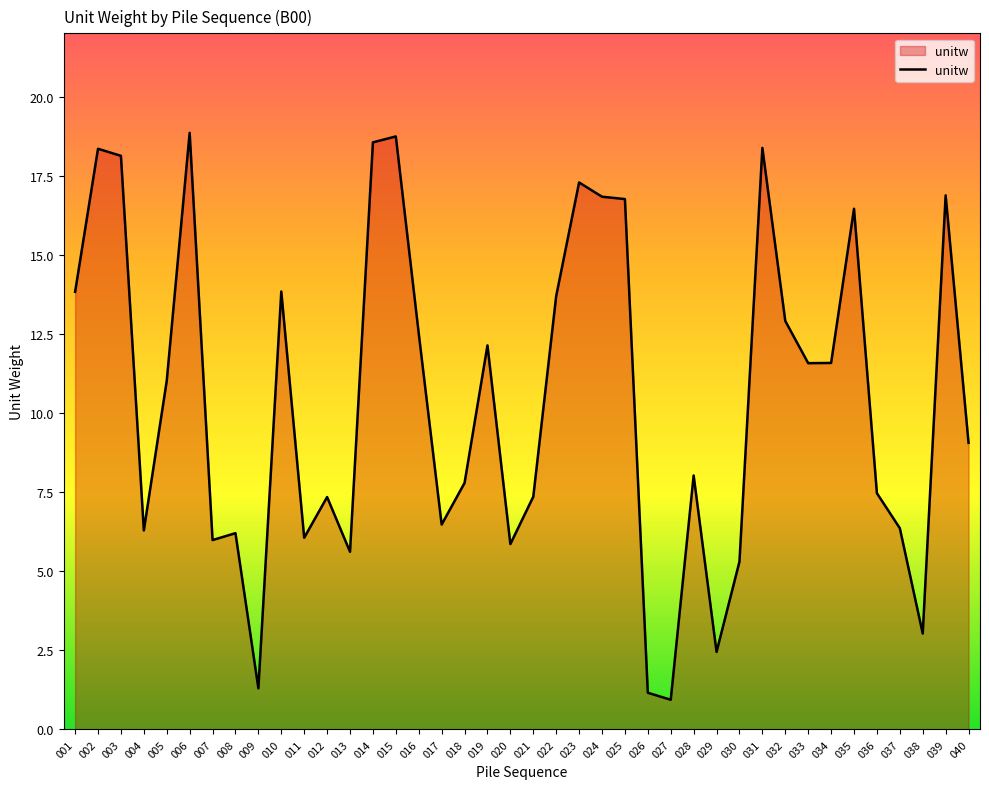

Is it true that the value at 034 is 11.6?

True